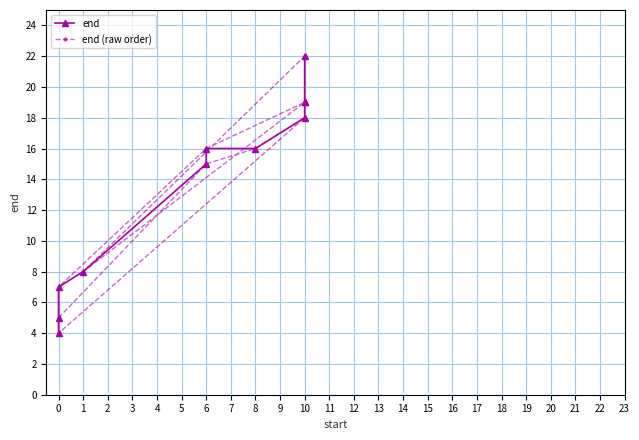

Which has a higher value, 10 or 6?

10